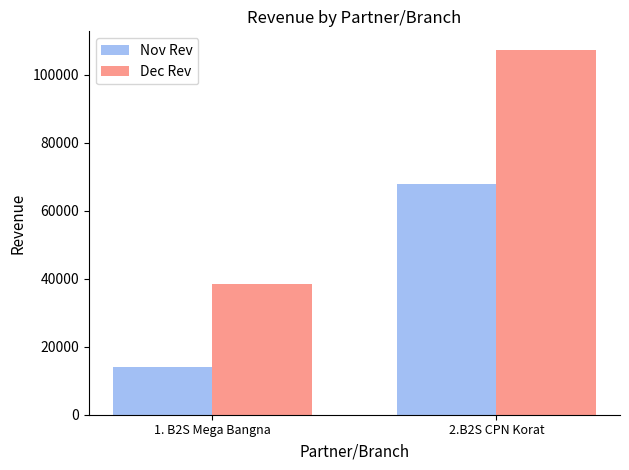

What are all the series names shown in the legend?

Nov Rev, Dec Rev